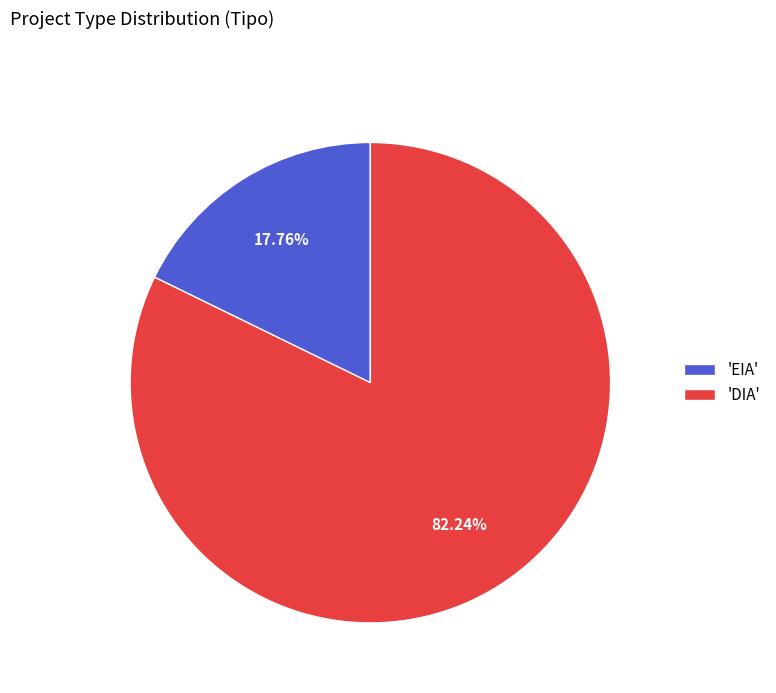

Does 'DIA' account for over 50% of the chart?

Yes